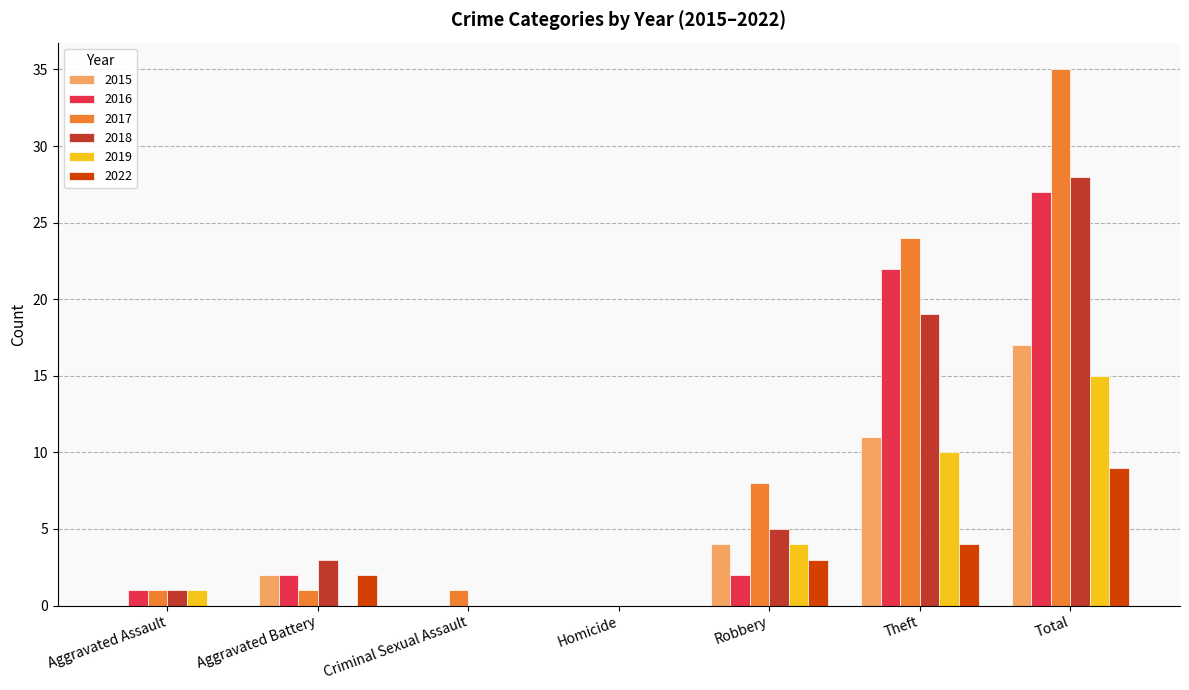

What is the highest value of the 2018 series?

28